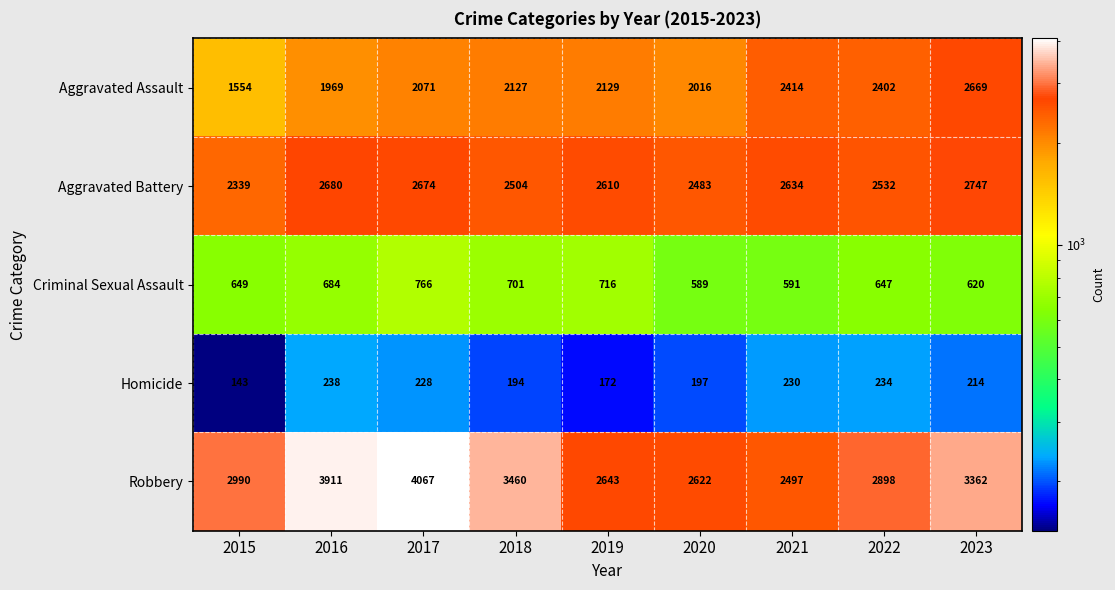

Which label corresponds to the largest value in the chart?

2017